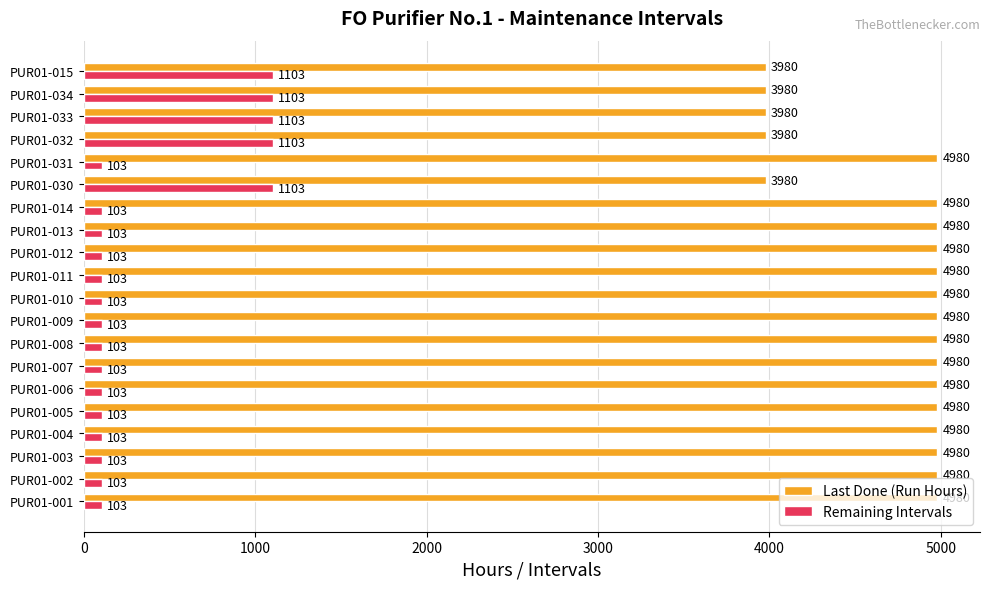

True or false: Remaining Intervals has a value of 103 at PUR01-009.

True